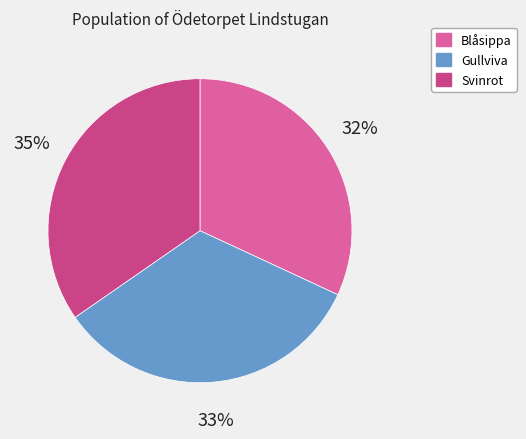

Combined, do Gullviva and Svinrot account for over 50%?

Yes